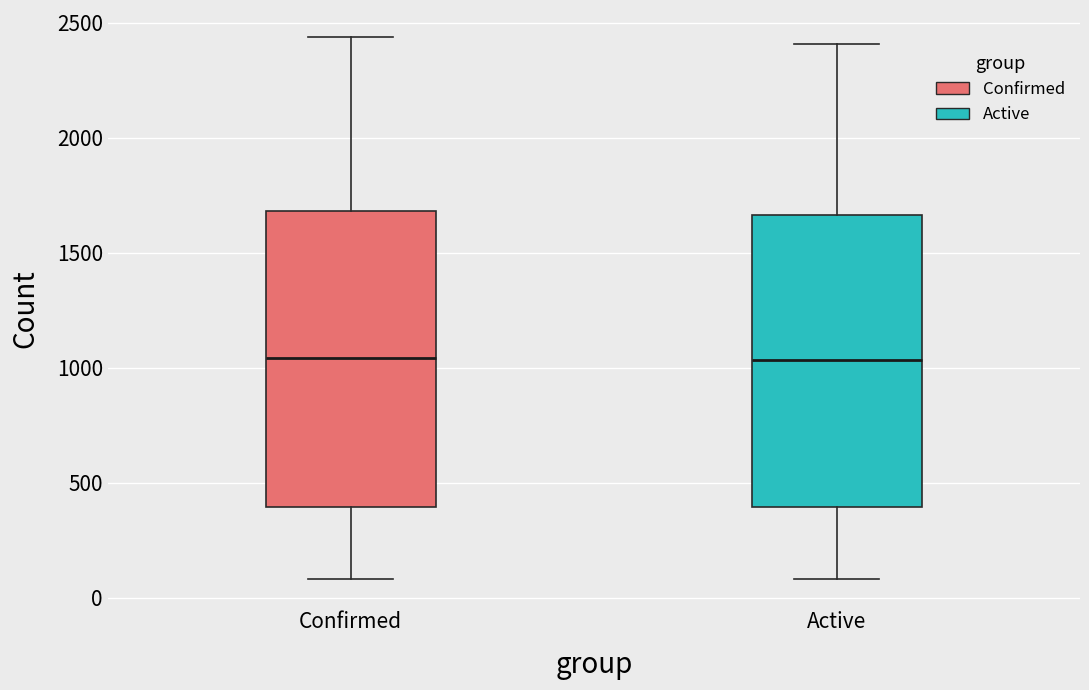

Reading left to right, transcribe this box plot: for each box, give where its median line is, the range the box spans, and where its two whiskers end, as read against the y-axis. The values are not printed on the chart, so give them approximately, as read against the axis.

Confirmed: median 1050, box 400 to 1700, whiskers 100 to 2450
Active: median 1050, box 400 to 1650, whiskers 100 to 2400